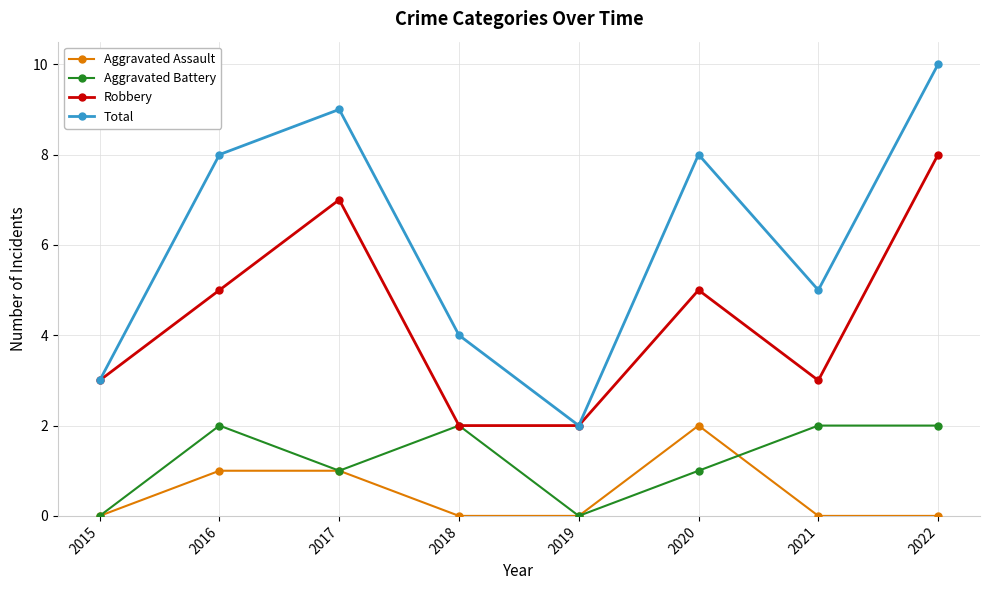

Which label corresponds to the largest value in the chart?

2022